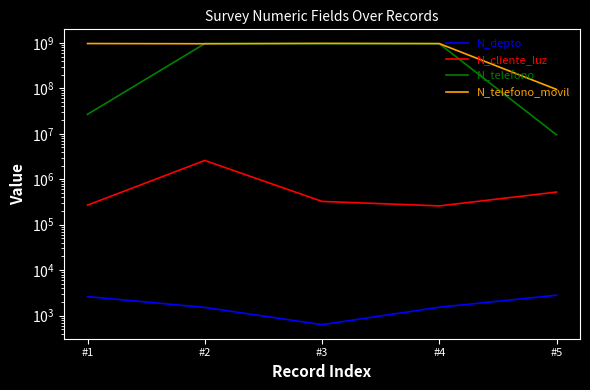

How many interior local valleys does the N_depto series have?

1